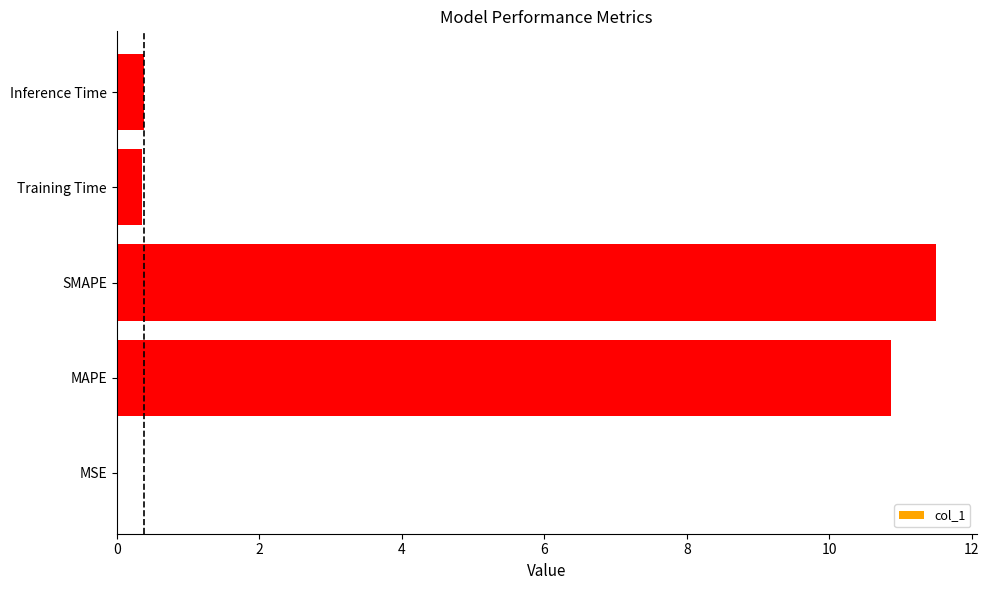

Which label corresponds to the largest value in the chart?

SMAPE